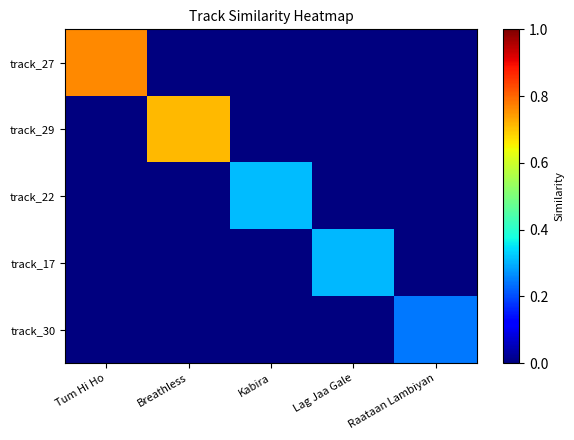

How many categories are shown in the chart?

5